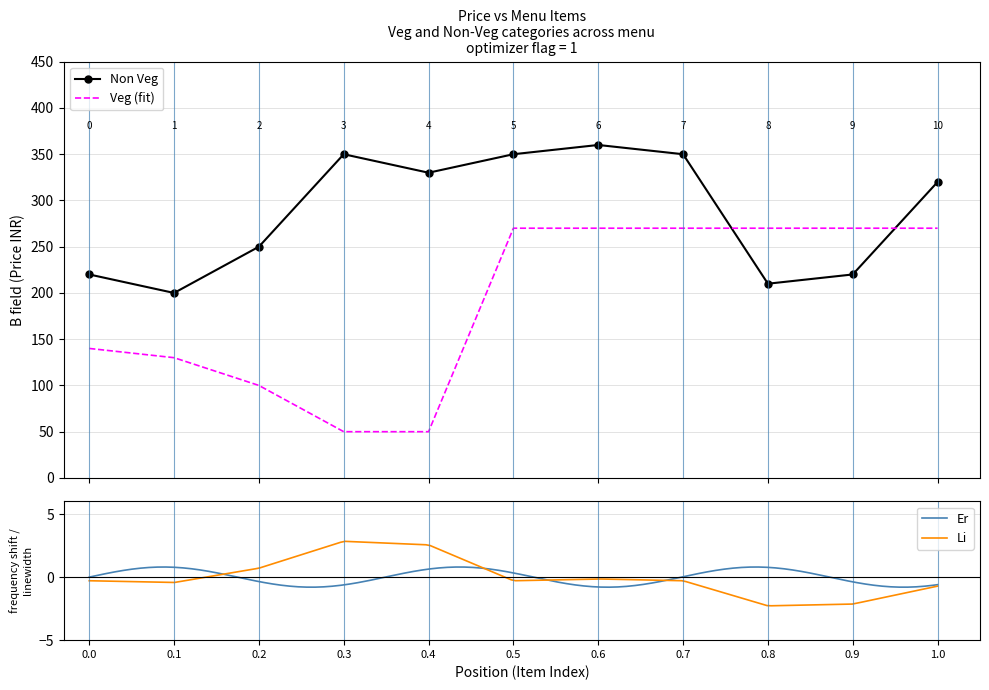

What is the maximum value for Non Veg?

360